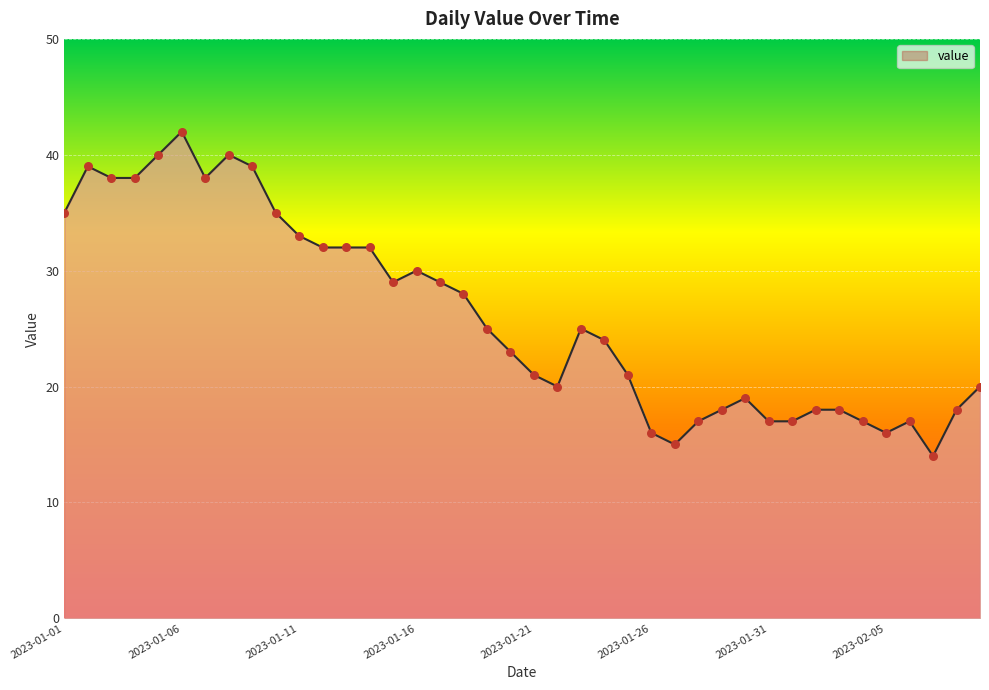

What is the difference between the maximum and minimum values?

28